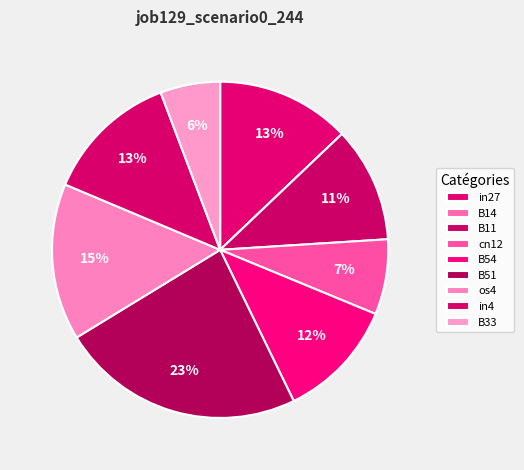

To the nearest percent, what is the difference between the largest and smallest slice percentages?

23%